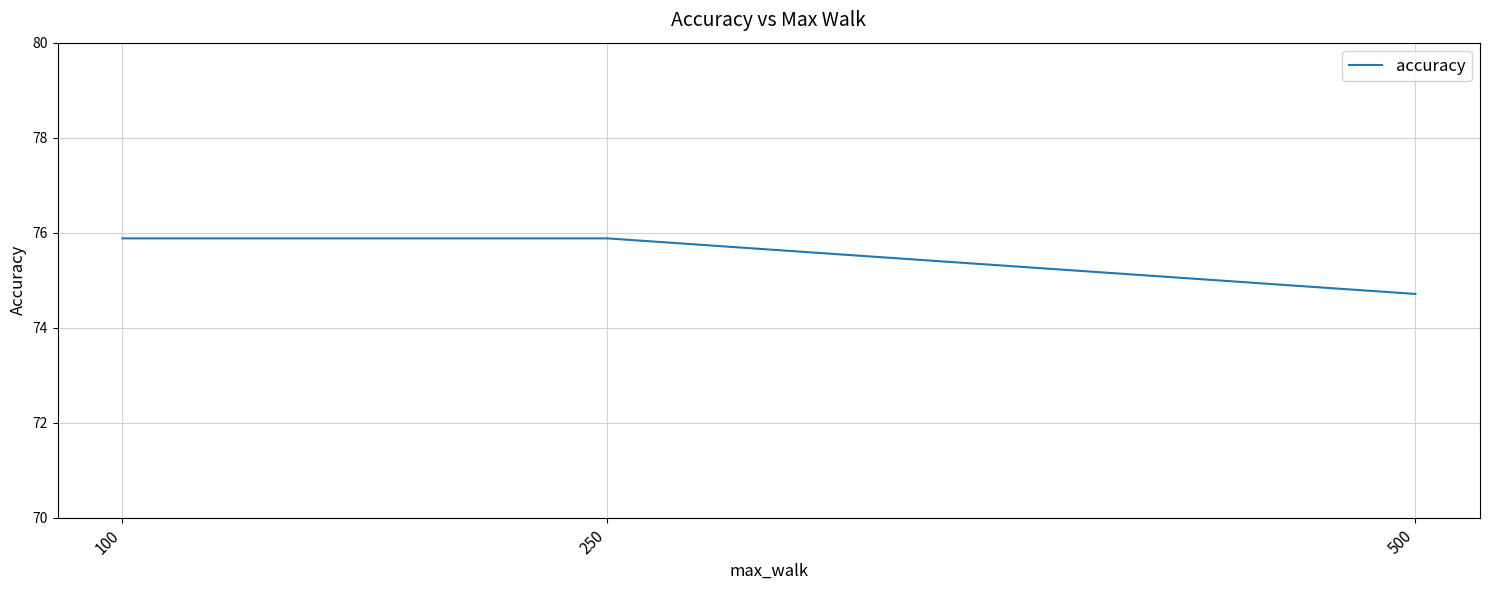

True or false: the data shows 25.2 at 100.

False